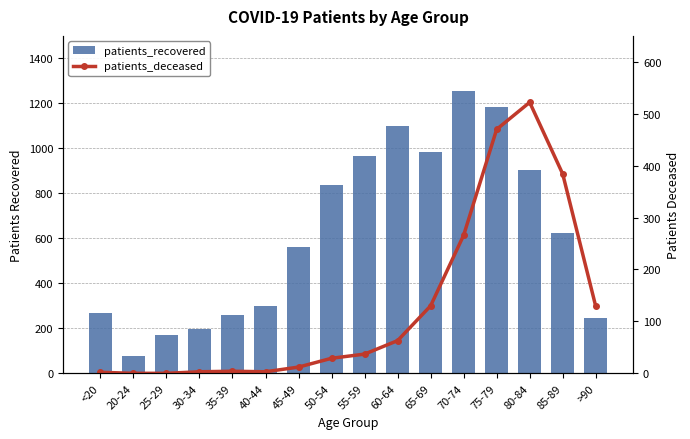

What is the total value across all series at 75-79?

1653